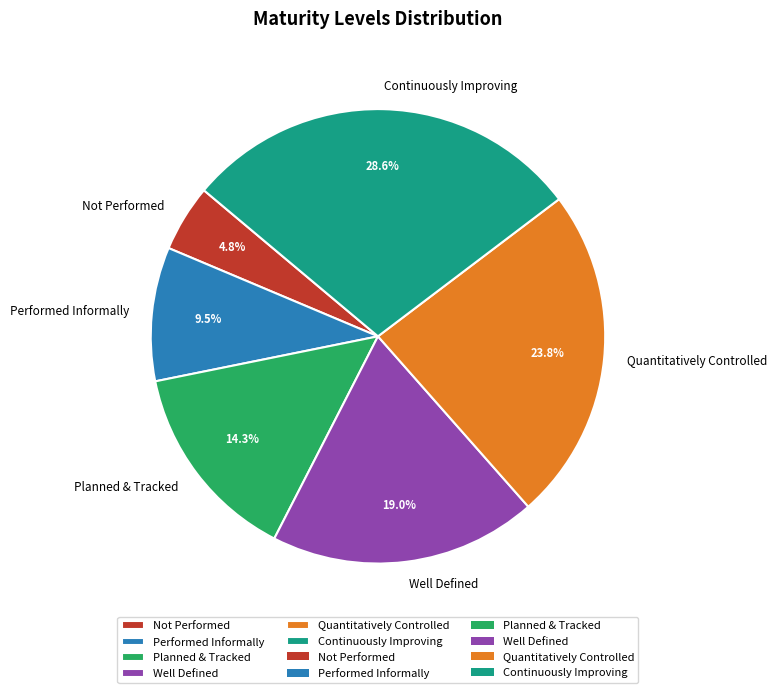

To the nearest percent, what is the average slice percentage?

17%